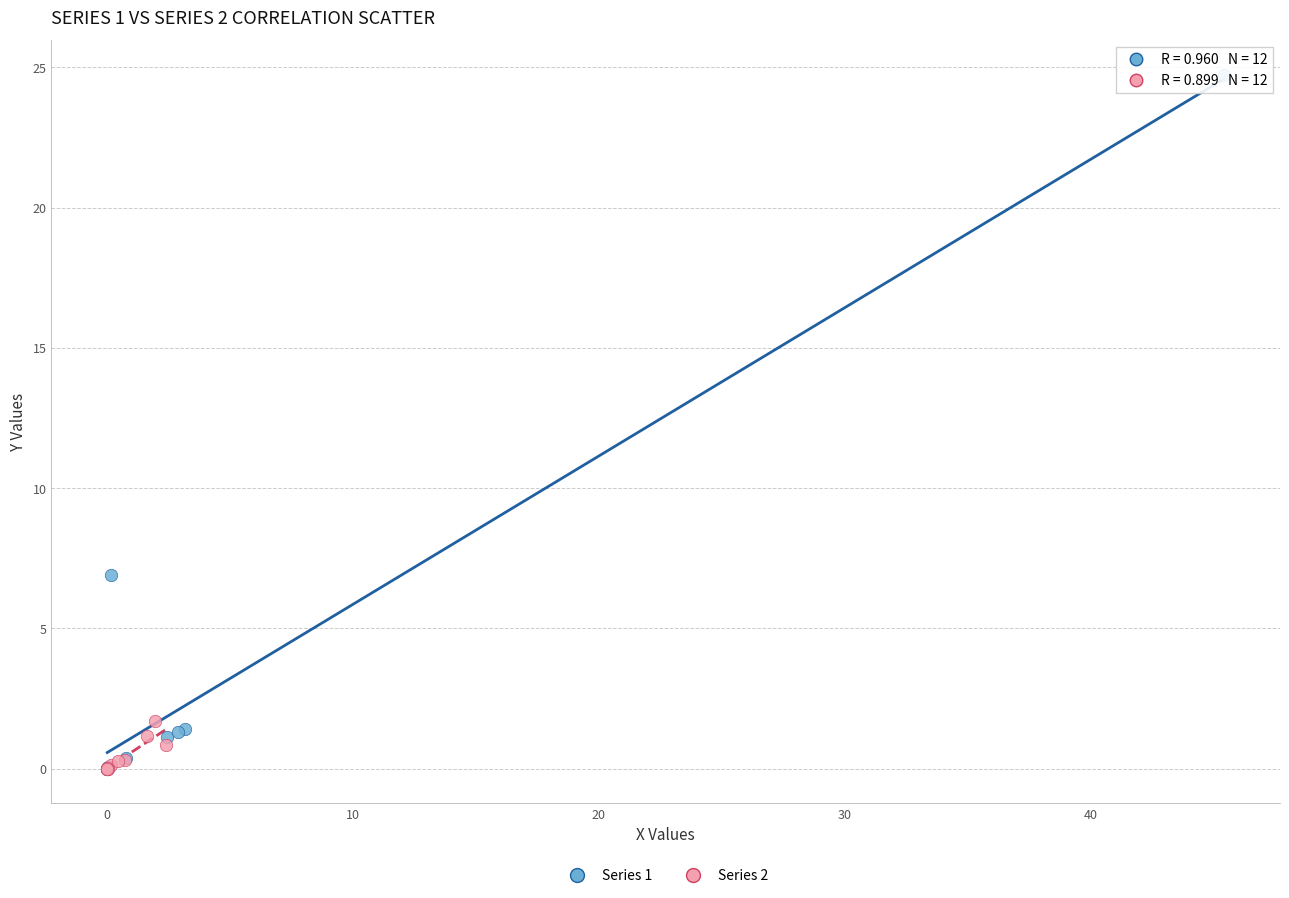

Which series has the widest spread of Y values?

Series 1